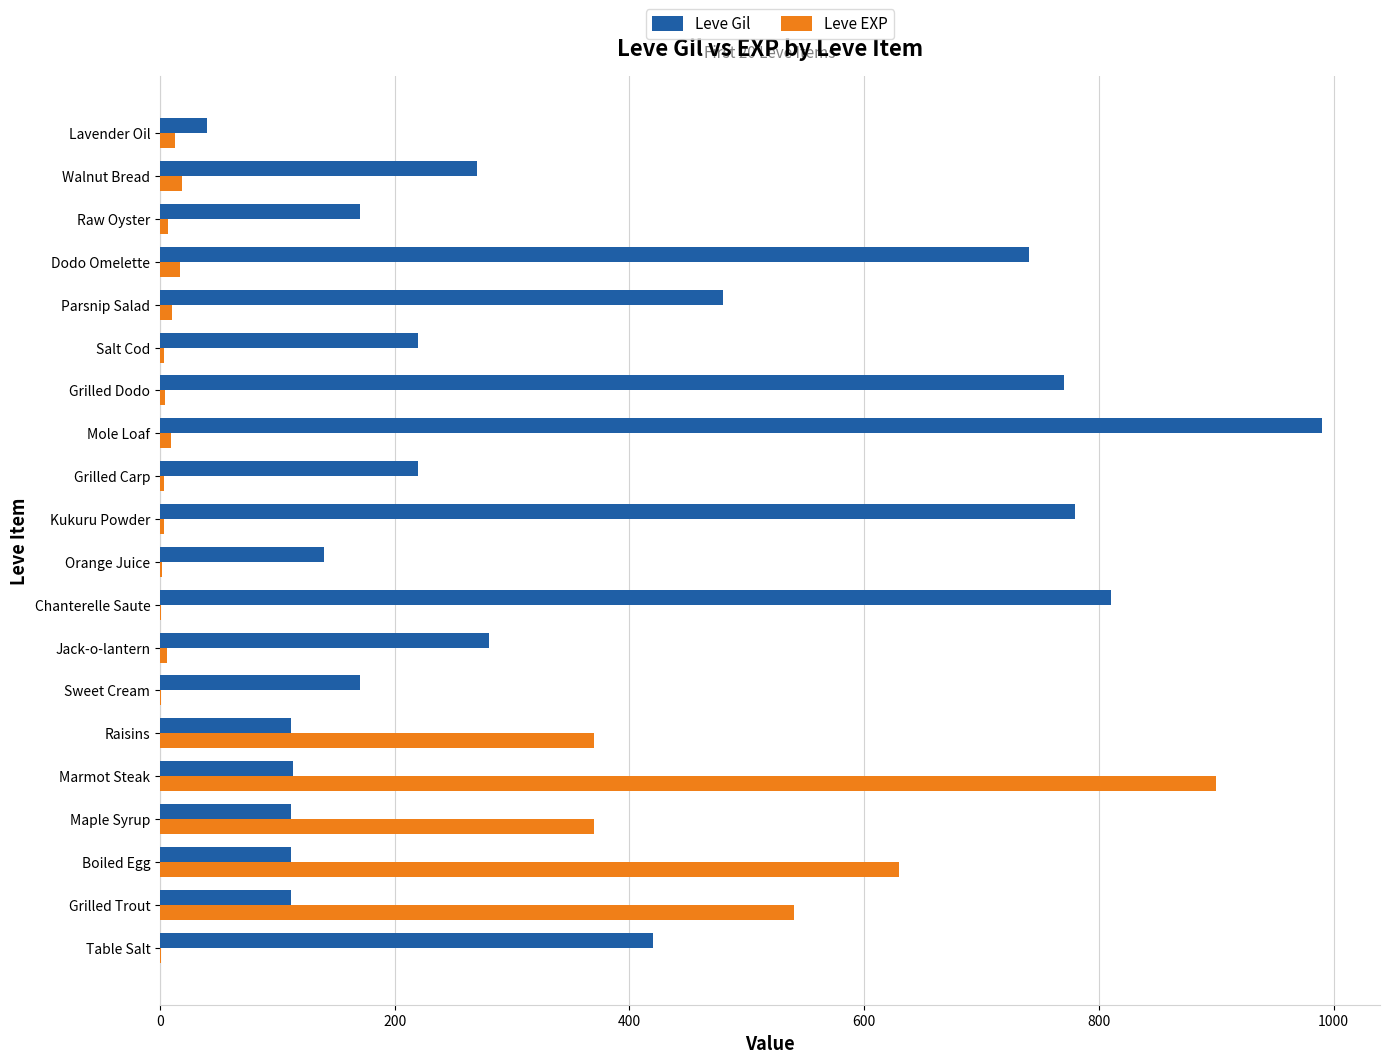

At which label does Leve EXP reach its peak?

Marmot Steak